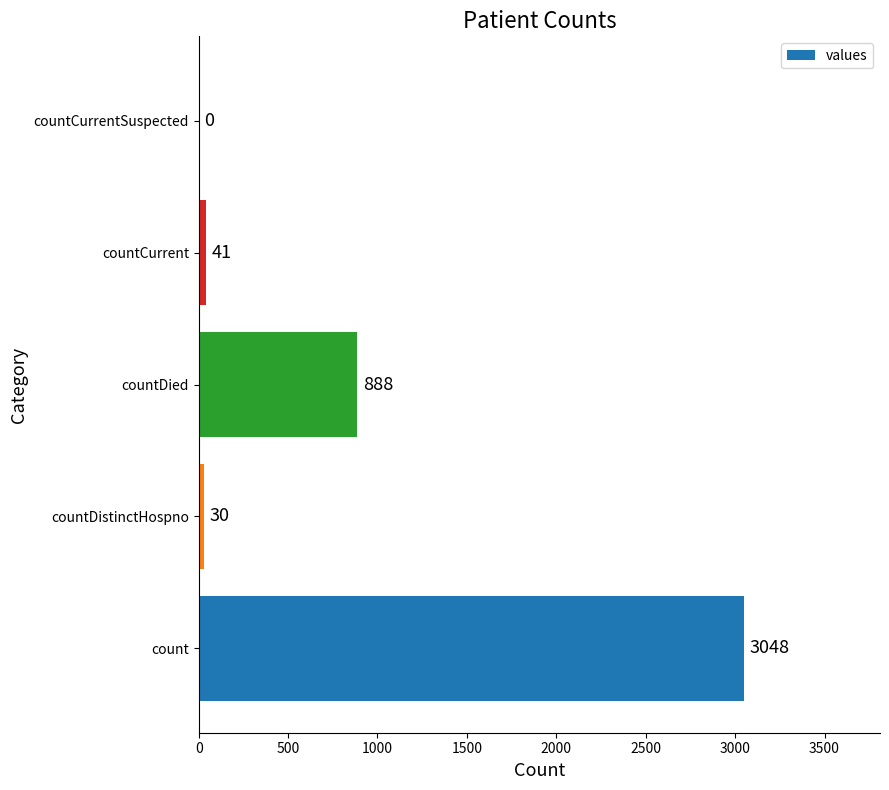

Is it true that the value at countCurrentSuspected is 0?

True